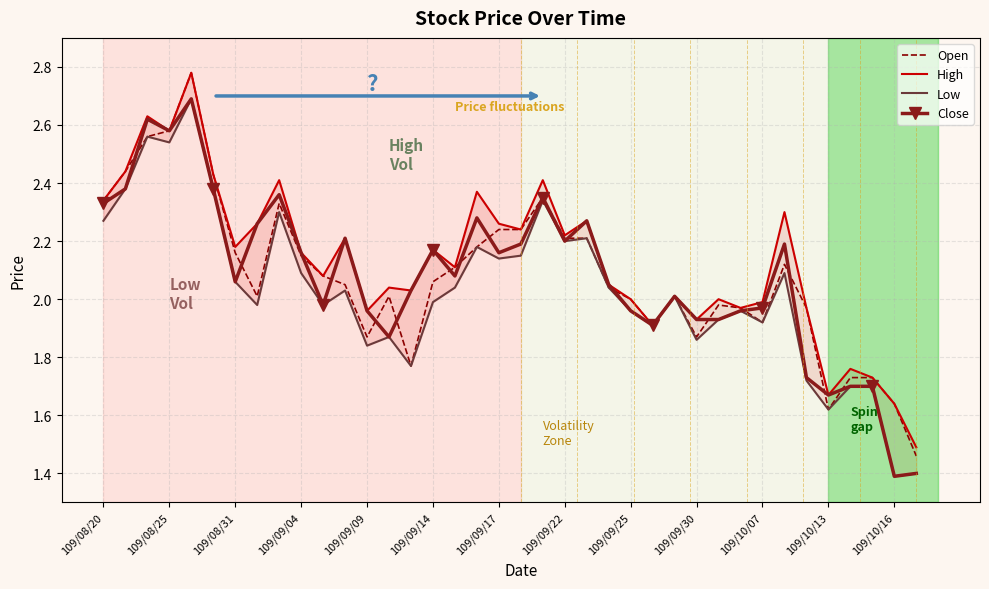

What are all the series names shown in the legend?

Open, High, Low, Close